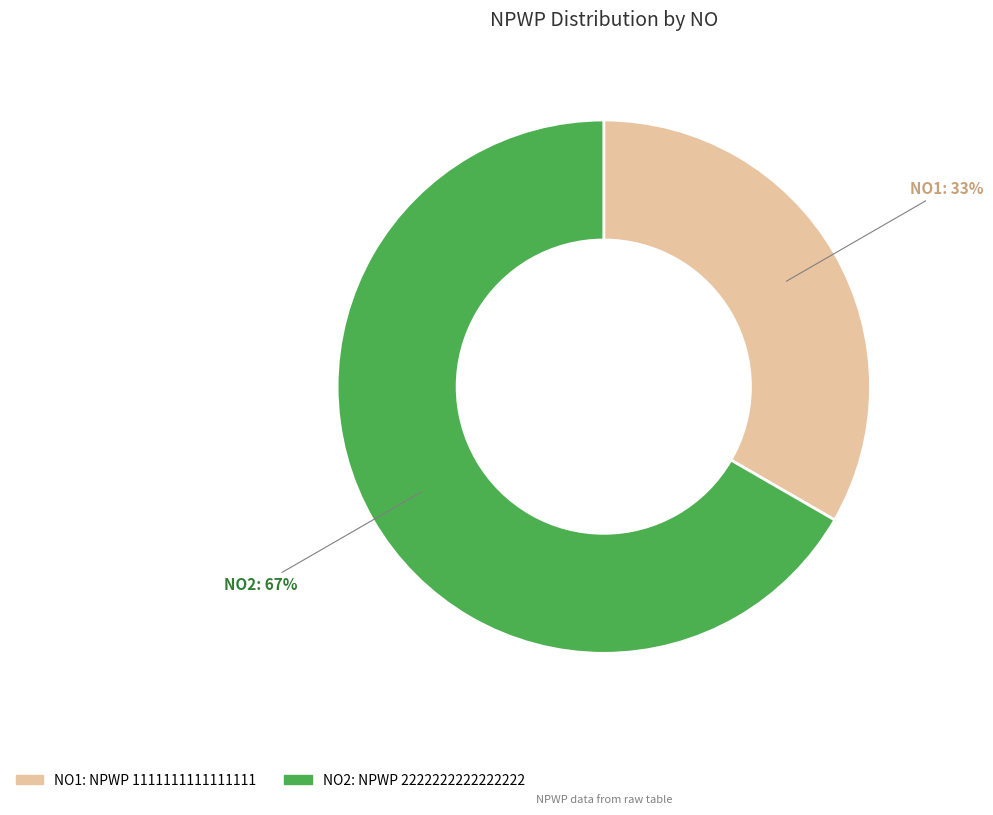

Is there any slice that represents more than half of the pie?

Yes